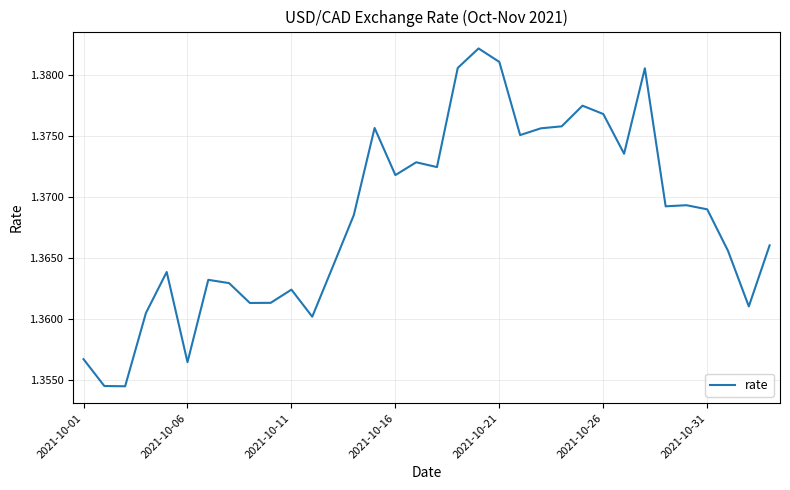

How many lines are shown in the chart?

1